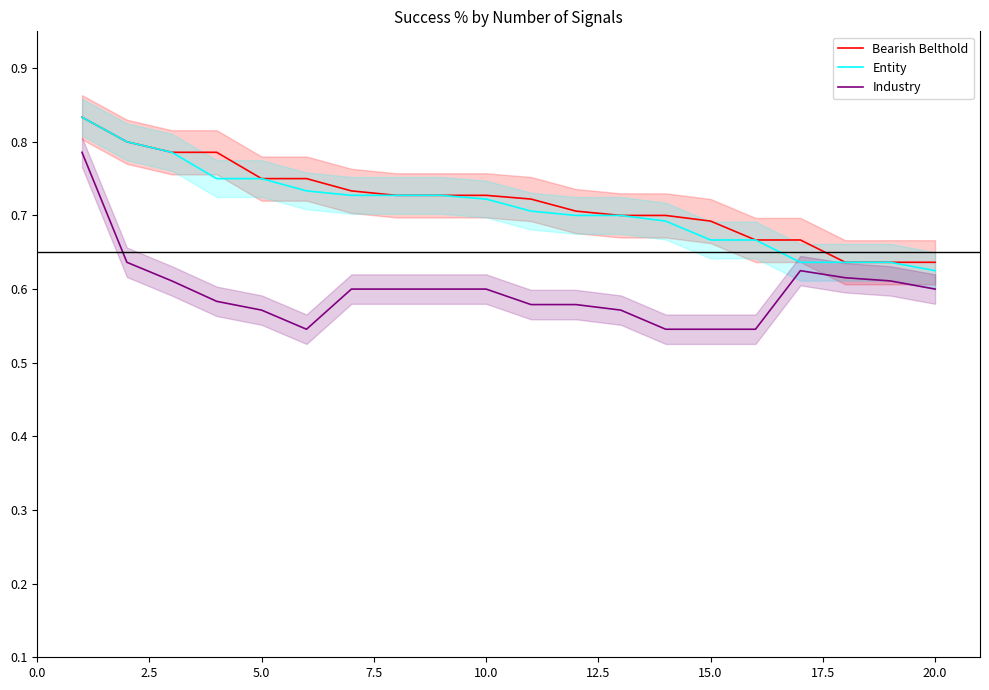

True or false: Industry and Entity cross at least once.

False